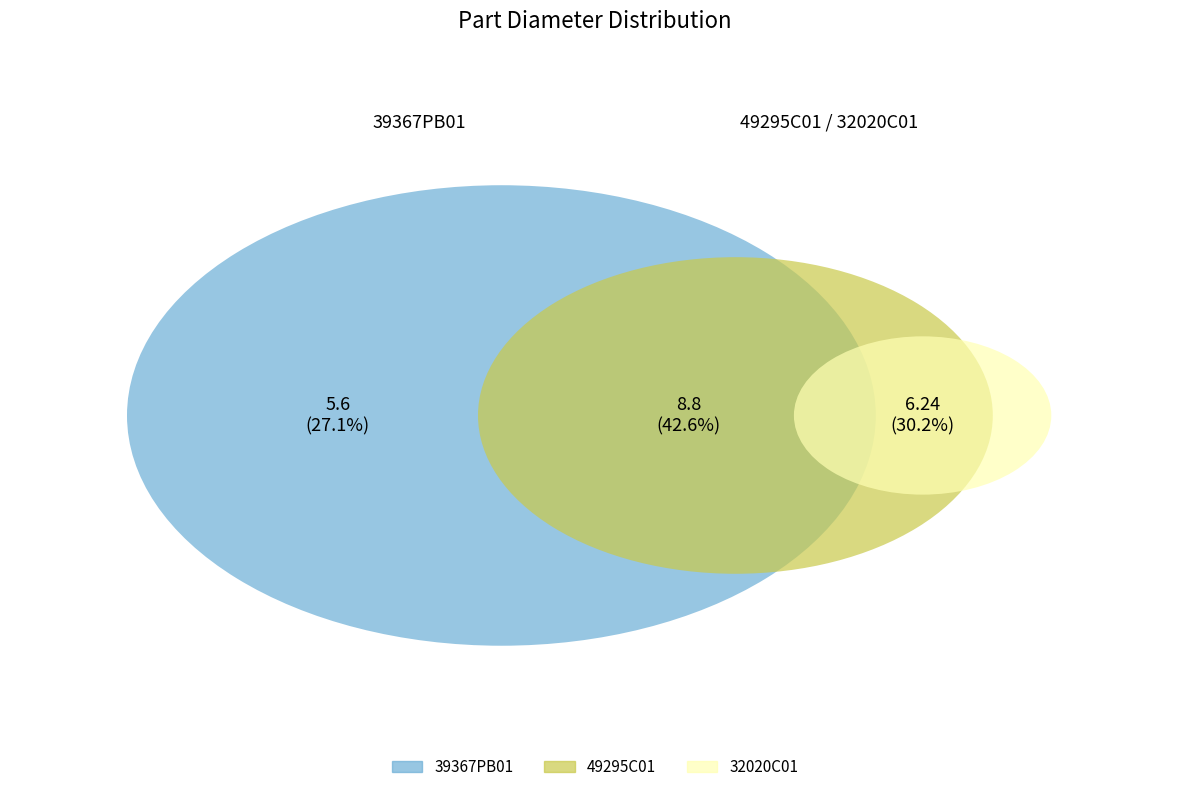

Approximately how many times larger is the value at 49295C01 compared to 39367PB01?

1.6